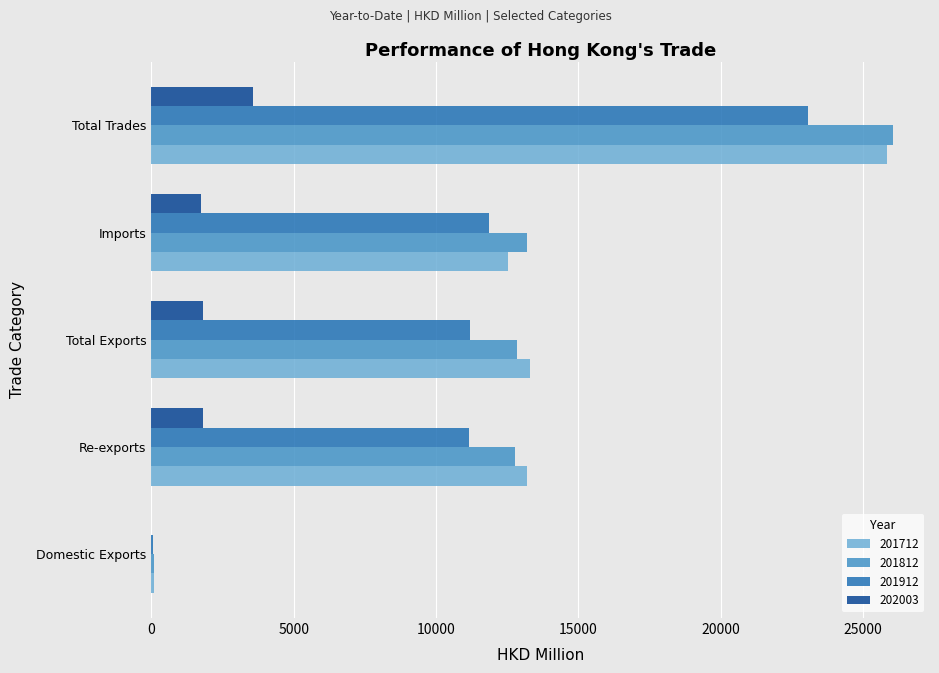

What is the sum of all 201912 values?

57308.7